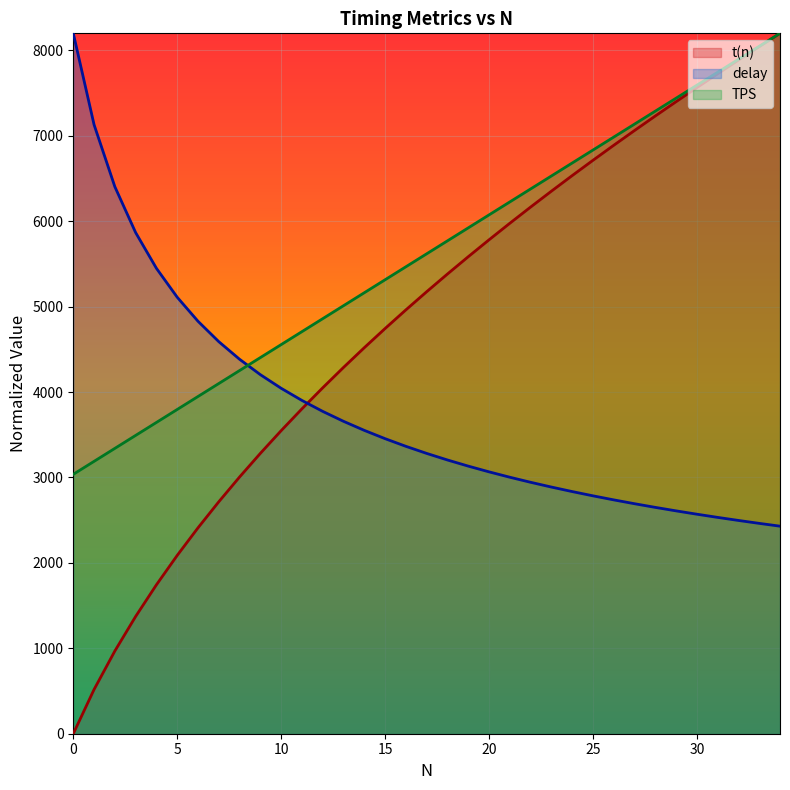

List the series in order of their peak value, highest first.

t(n), delay, TPS